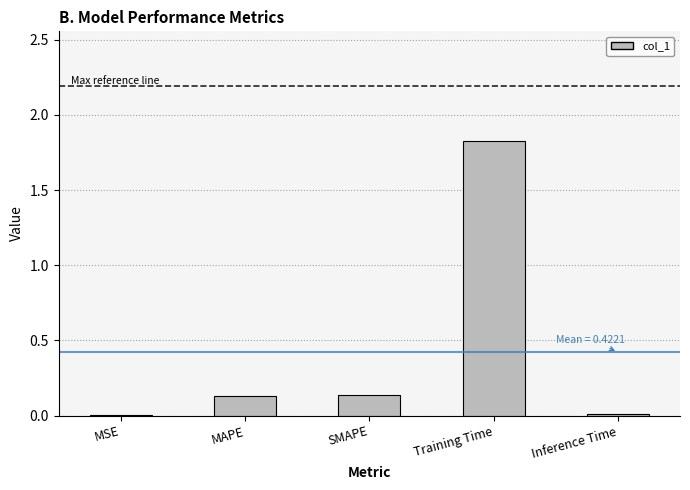

Are the bars horizontal?

No